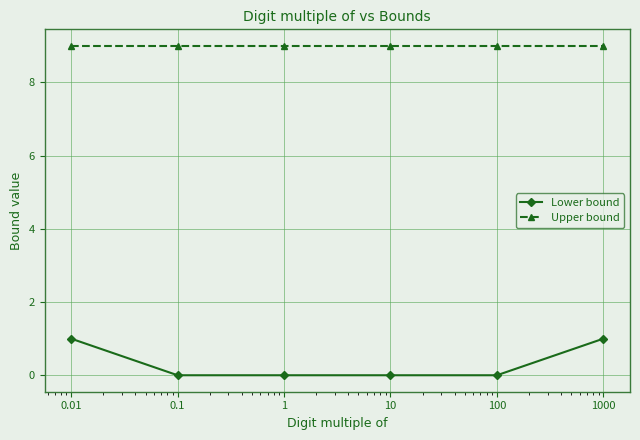

True or false: Lower bound and Upper bound intersect in this chart.

False